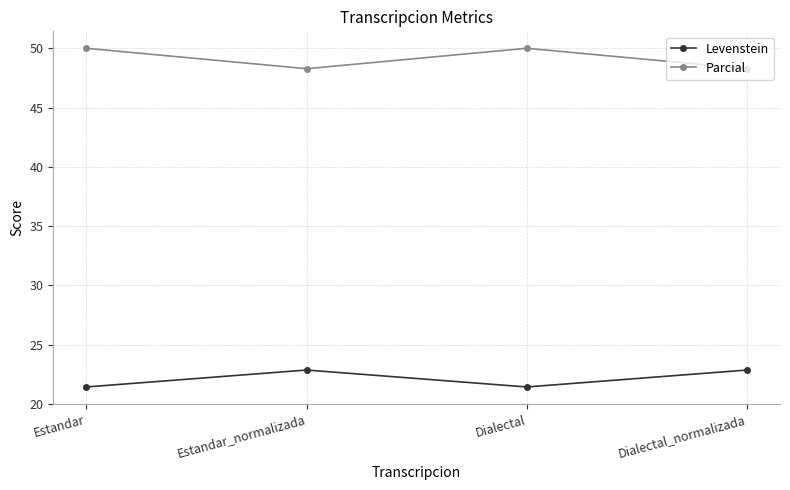

The value of Levenstein at Estandar_normalizada is 22.9. True or false?

True